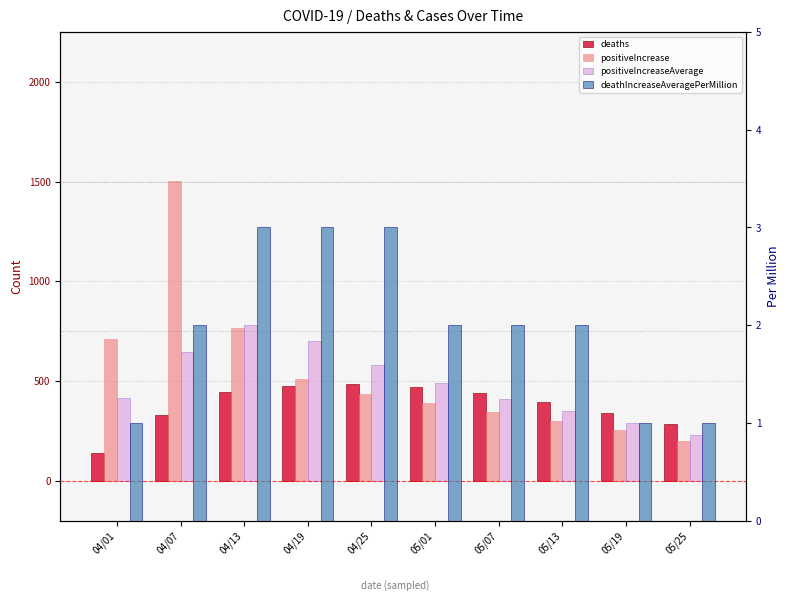

What is the minimum value shown in the chart?

1